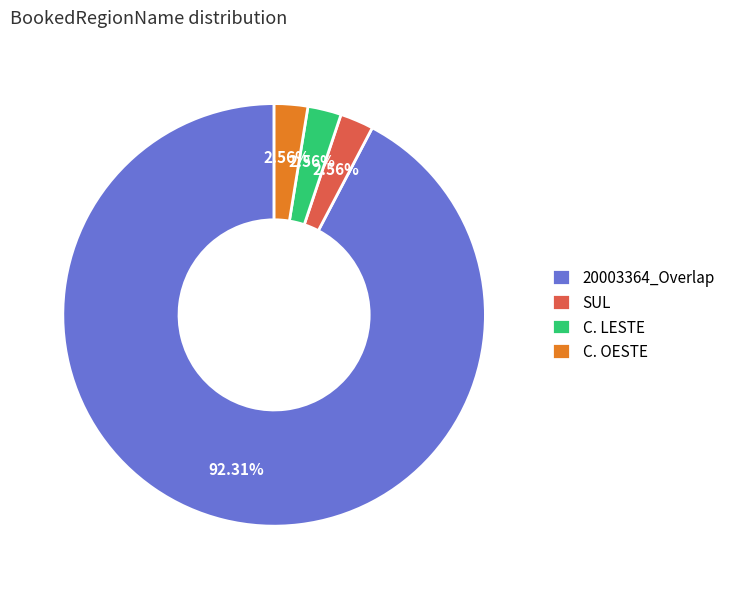

How many slices are in this pie chart?

4